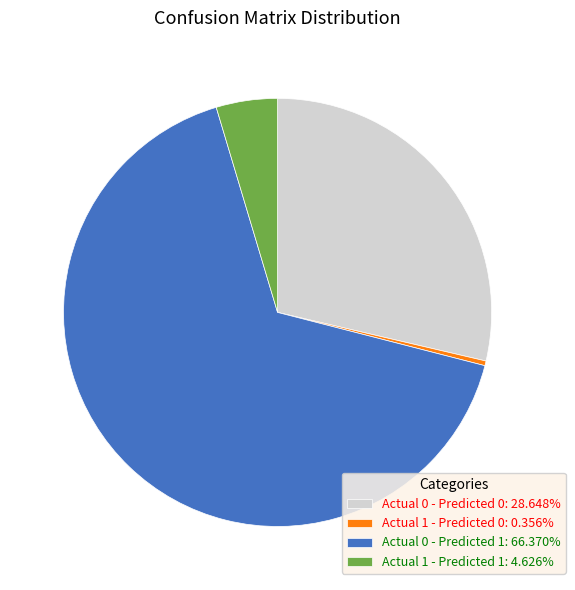

Combined, do Actual 1 - Predicted 1 and Actual 1 - Predicted 0 account for over 50%?

No